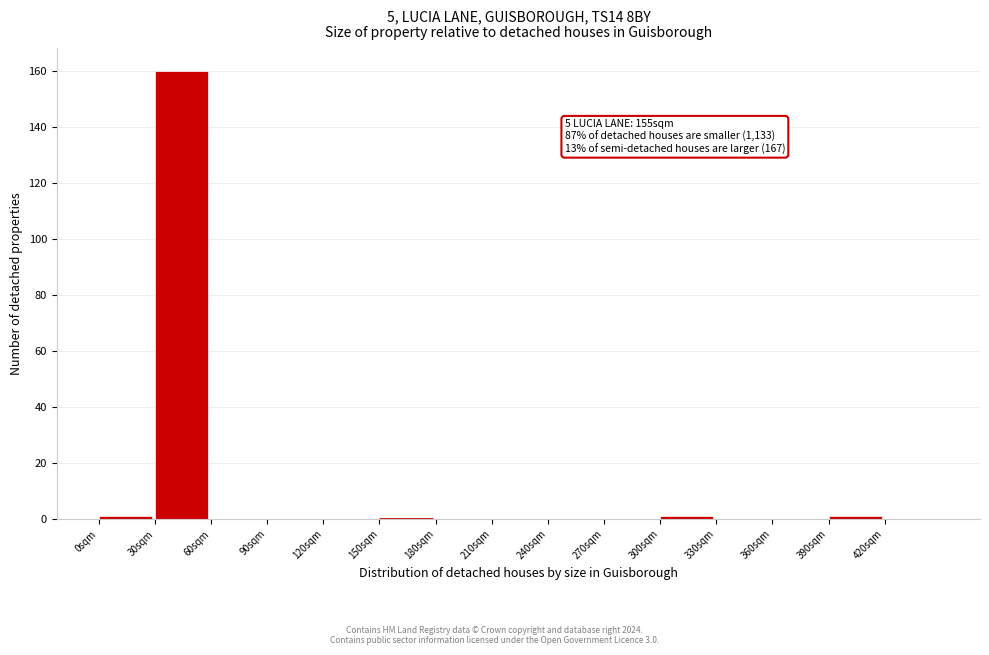

Which range on the x-axis has the tallest bar?

30 to 60